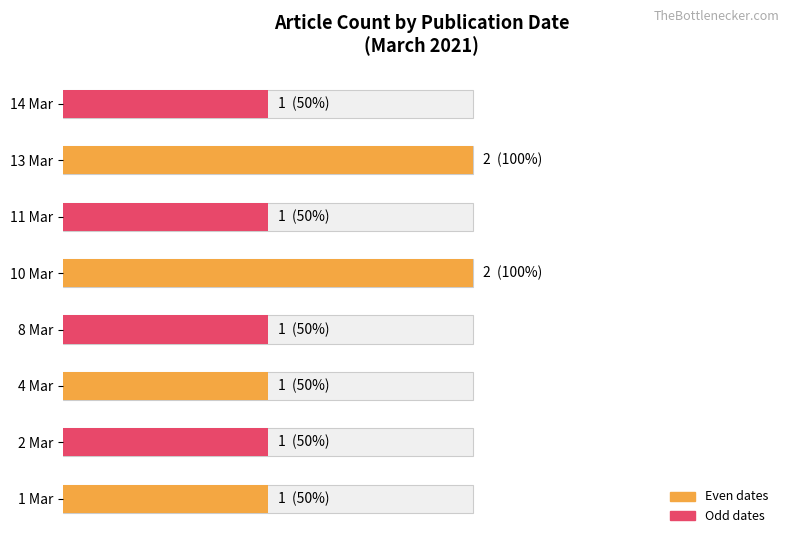

What is the value of the 6th bar from the left?

1